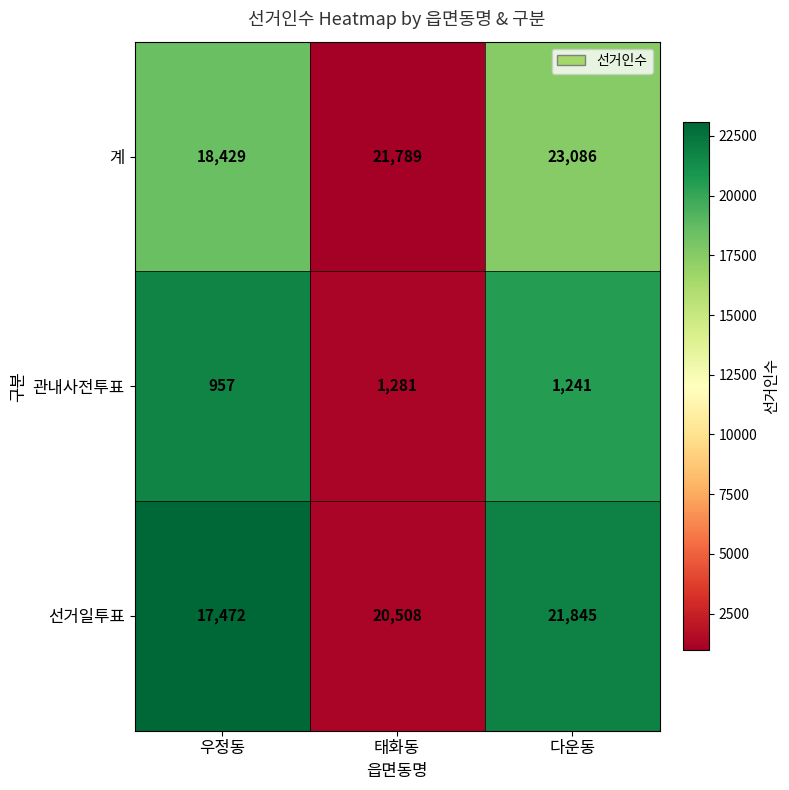

At which label does 관내사전투표 first exceed 1241?

태화동